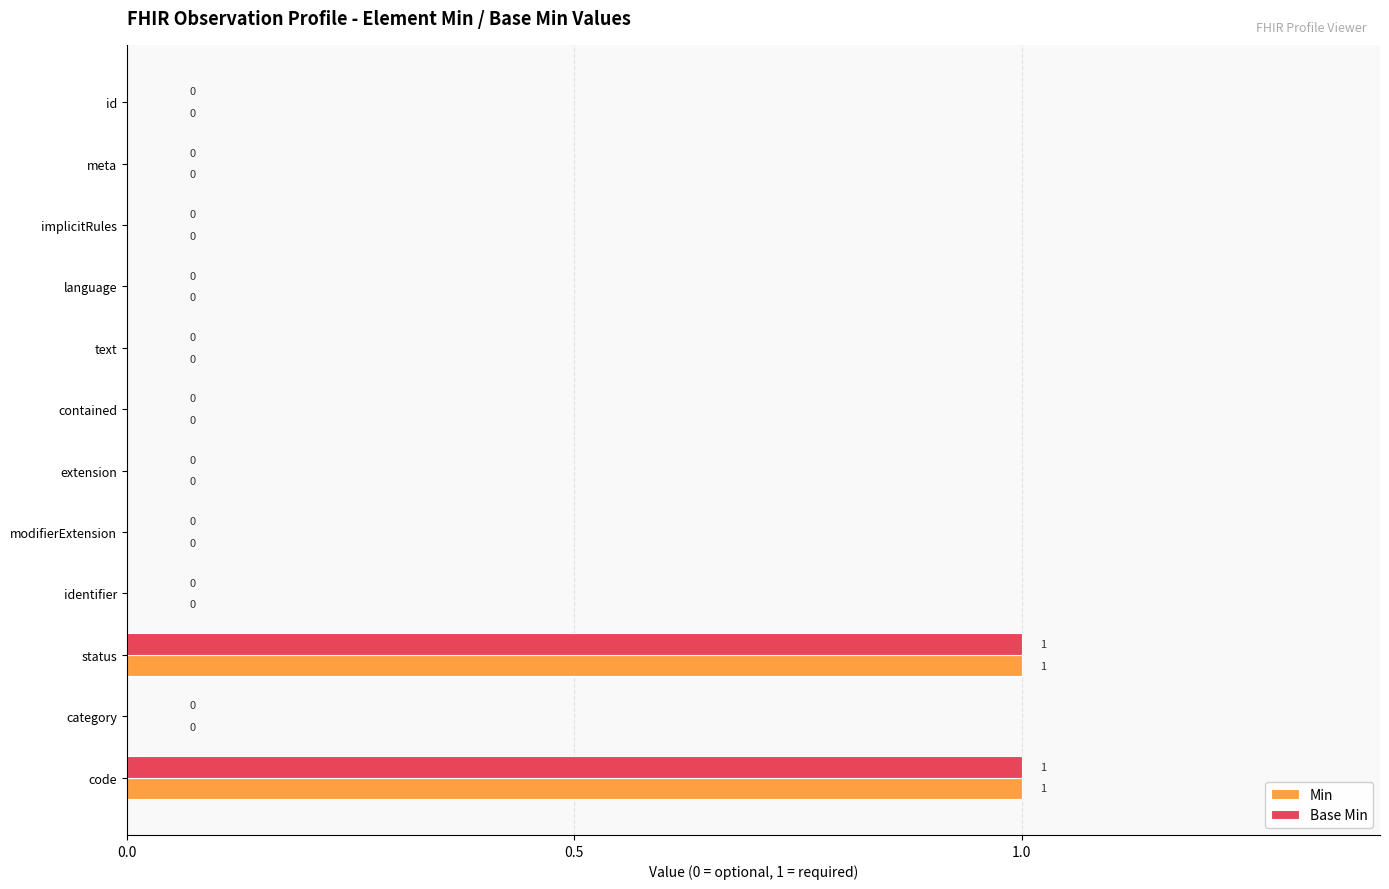

Is it true that Min equals 1 at status?

True